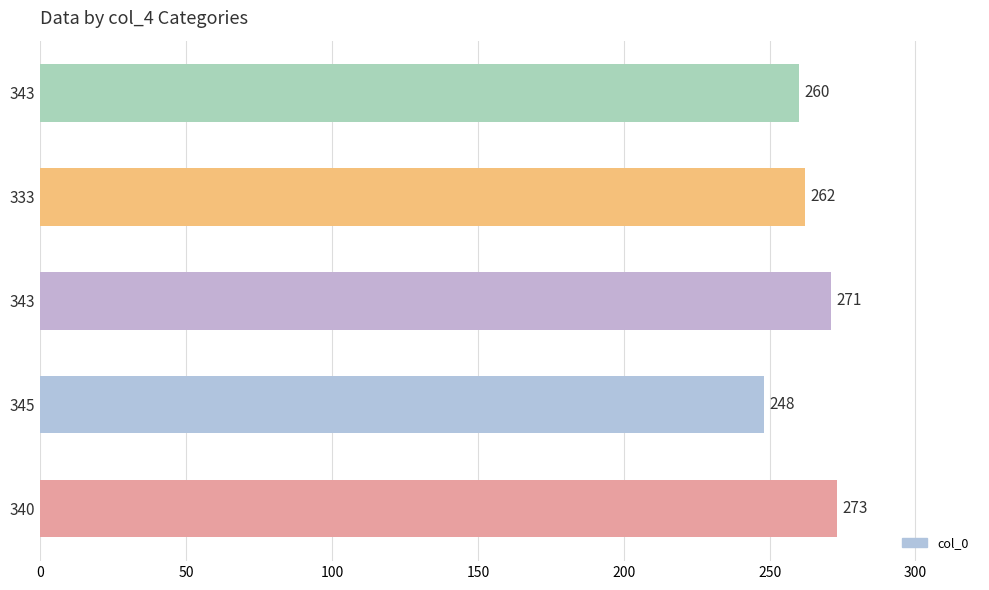

How many bars are there in total?

5